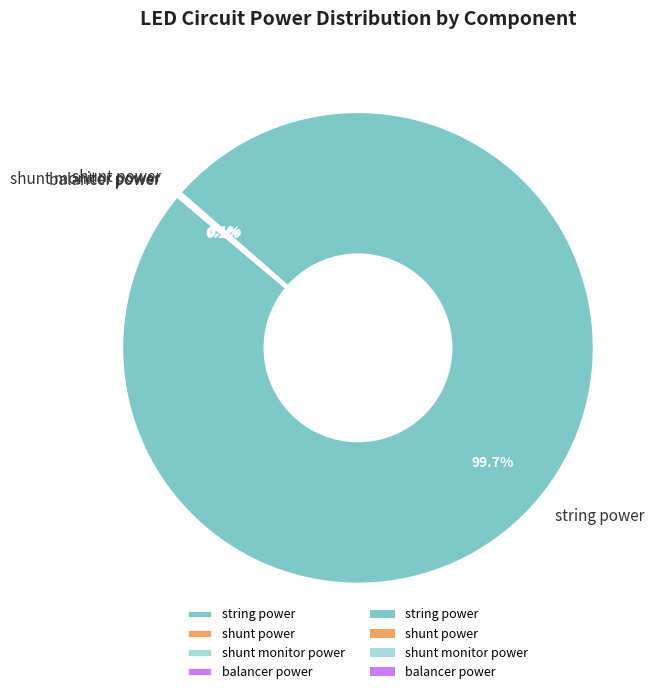

What is the majority slice?

string power